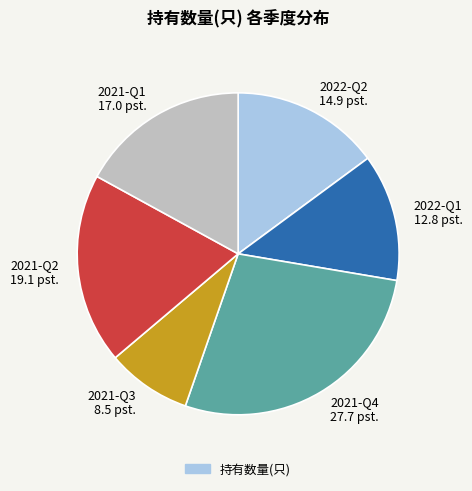

Is there any slice that represents more than half of the pie?

No